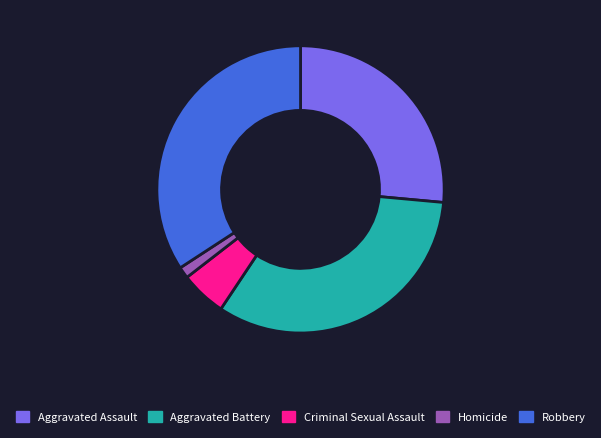

True or false: Aggravated Battery accounts for 33% of the total.

True